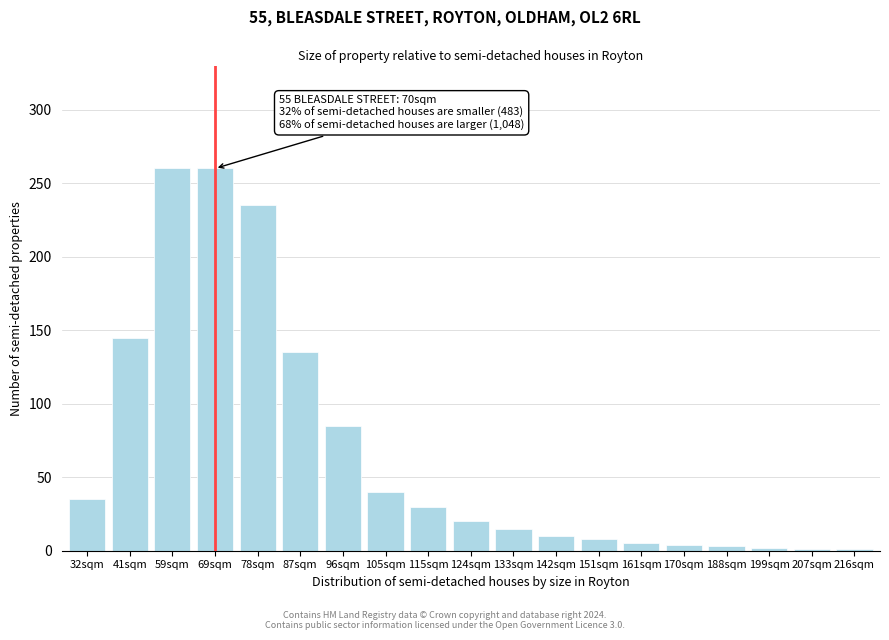

What is the sum of all values?

1294